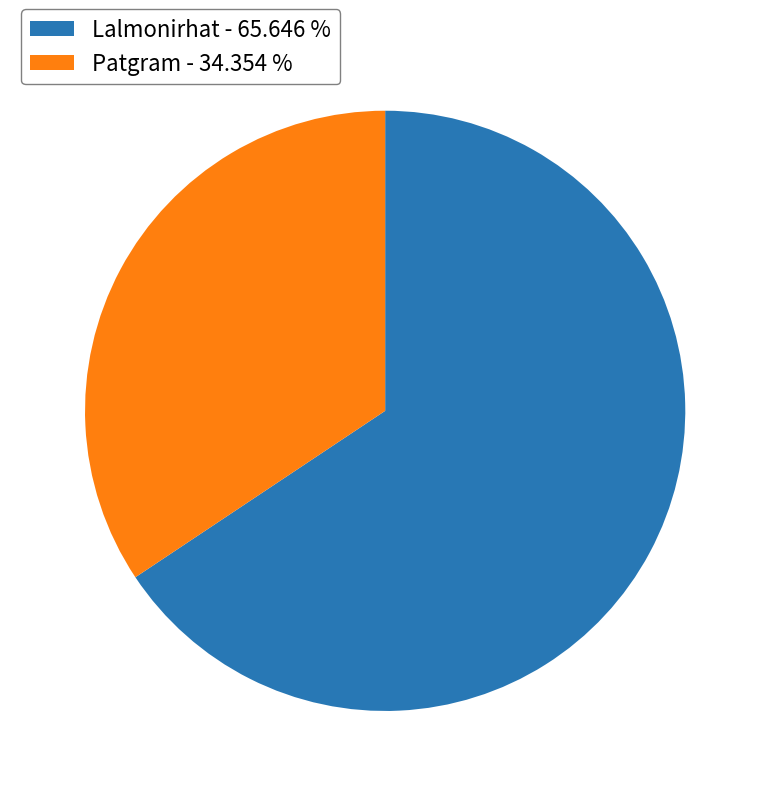

Is there any slice that represents more than half of the pie?

Yes